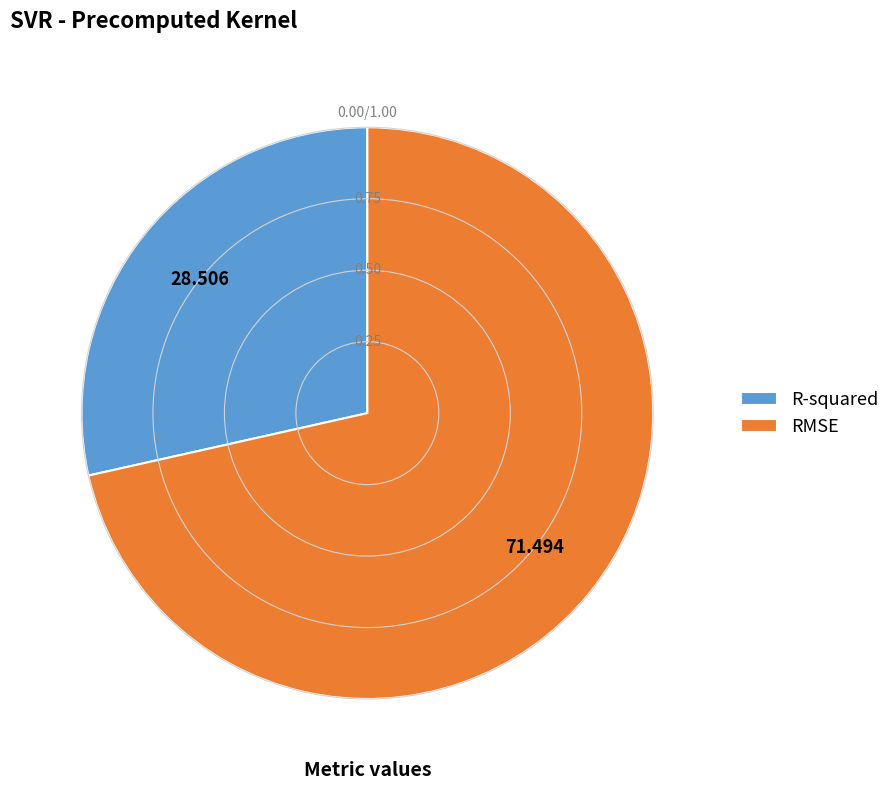

How many slices are in this pie chart?

2